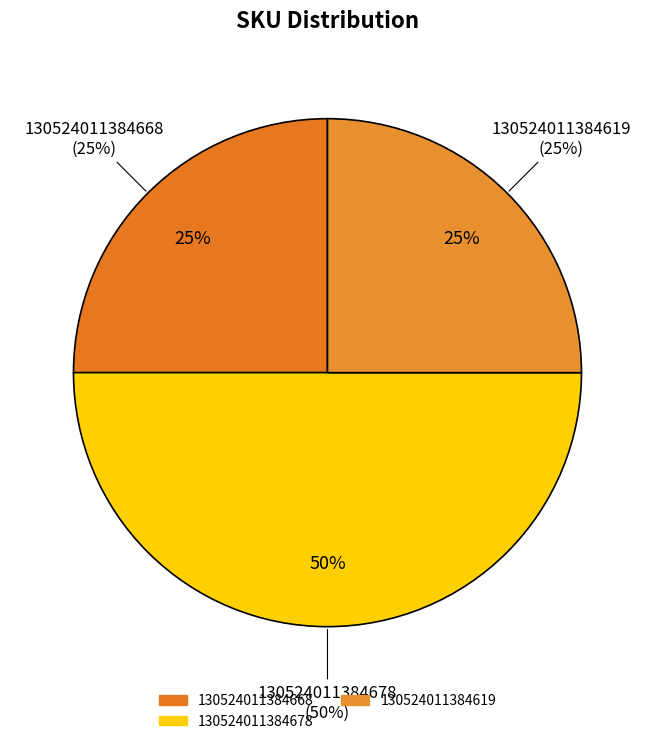

True or false: 130524011384668 accounts for 25% of the total.

True